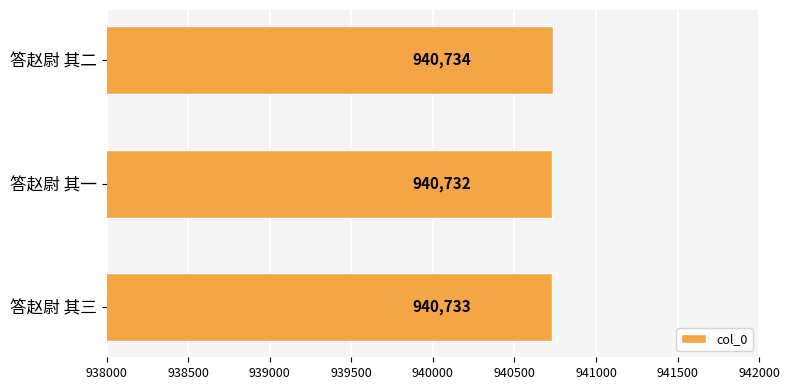

Rank the categories by value from lowest to highest.

答赵尉 其一, 答赵尉 其三, 答赵尉 其二